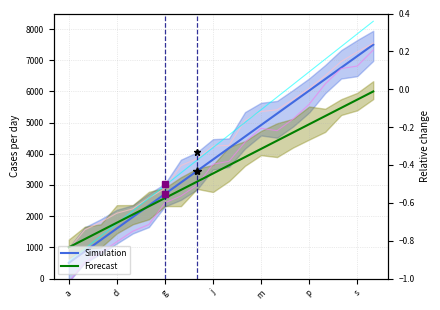

Between d and j, which series saw the biggest shift?

Simulation